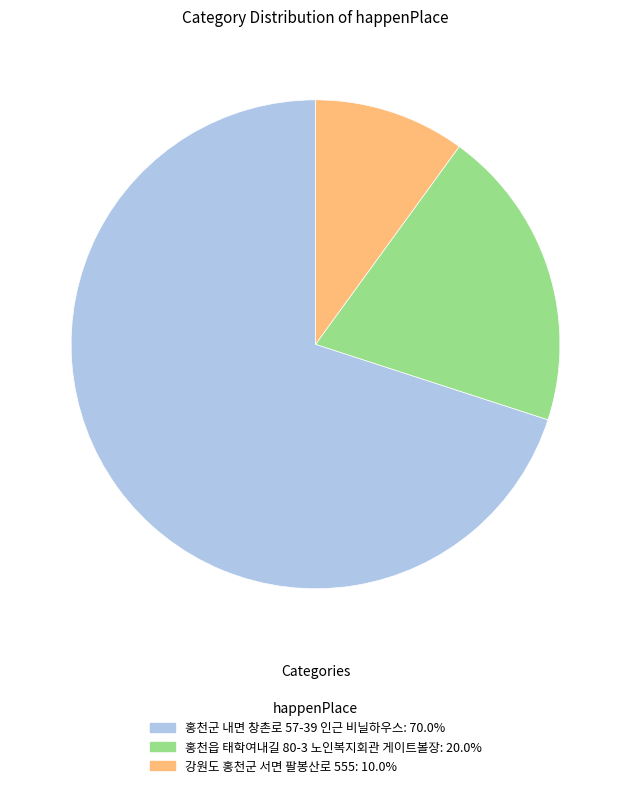

Which category has the smallest portion of the pie?

강원도 홍천군 서면 팔봉산로 555